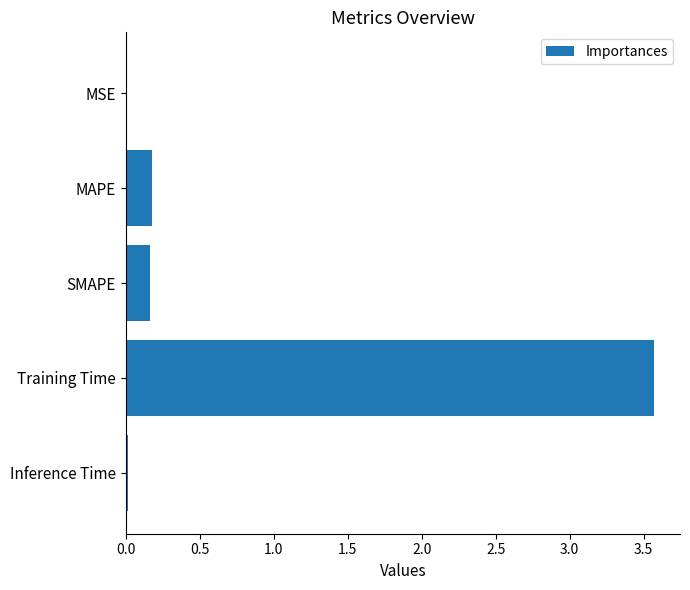

What is the sum of all values?

3.9